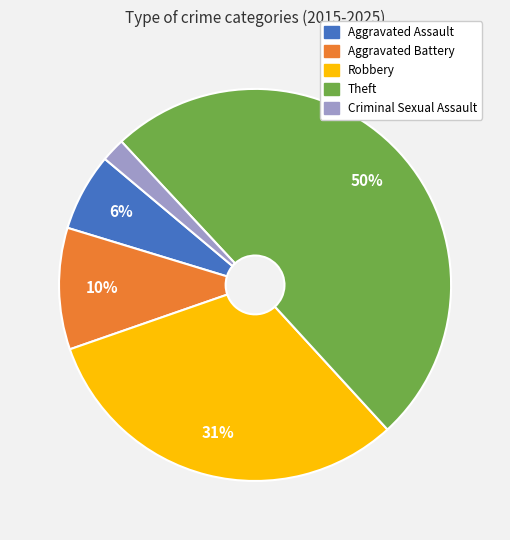

Which category has the smallest portion of the pie?

Criminal Sexual Assault